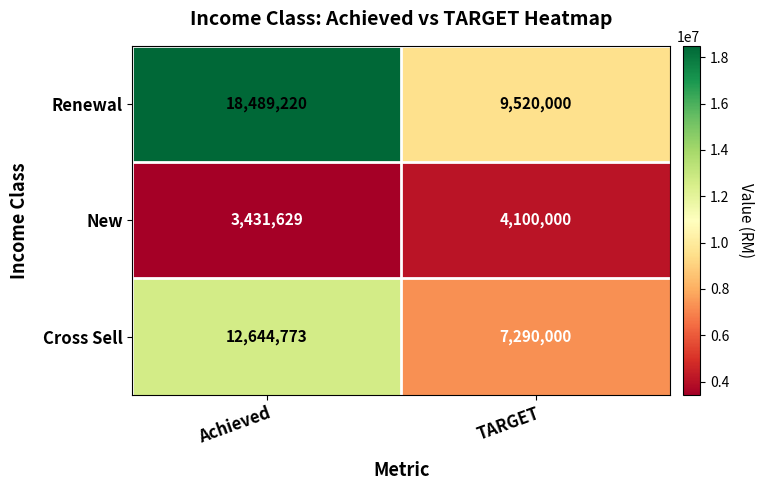

Reading left to right, what are all the values shown in this chart?

Renewal: Achieved=18489220	TARGET=9520000
New: Achieved=3431629	TARGET=4100000
Cross Sell: Achieved=12644773	TARGET=7290000